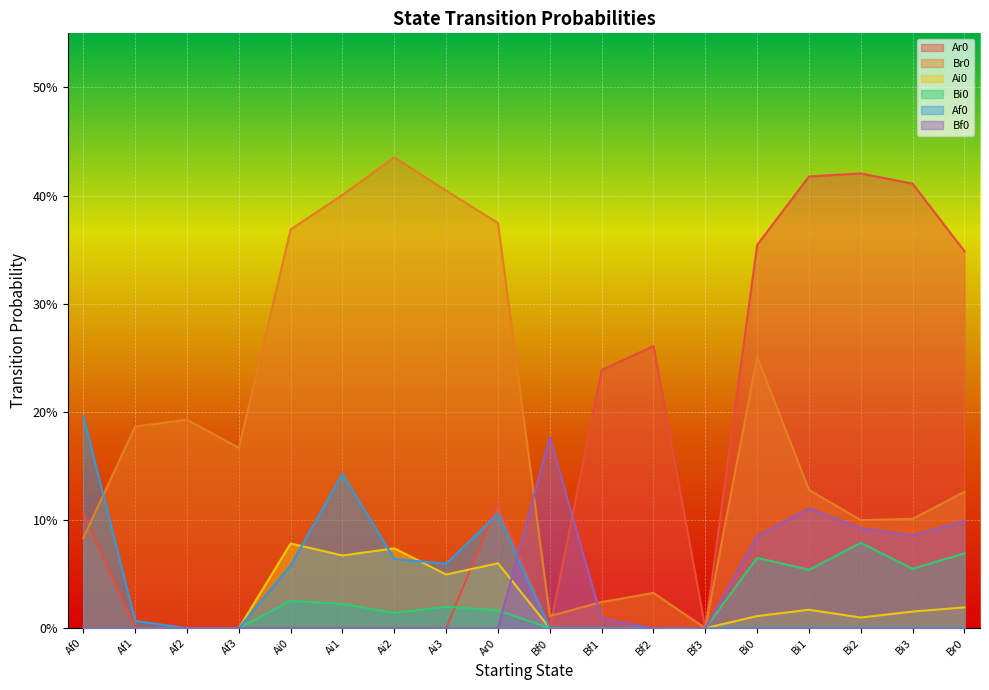

Which series has the largest range (max minus min)?

Br0